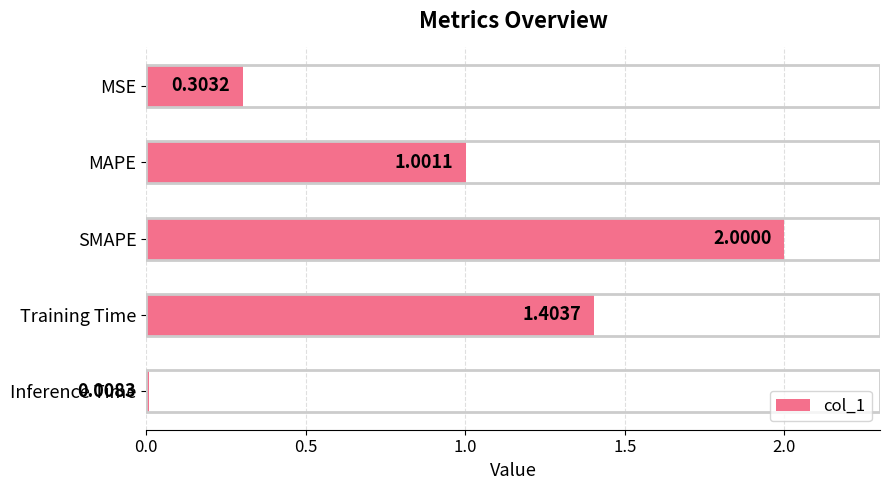

Between SMAPE and MSE, which is larger?

SMAPE